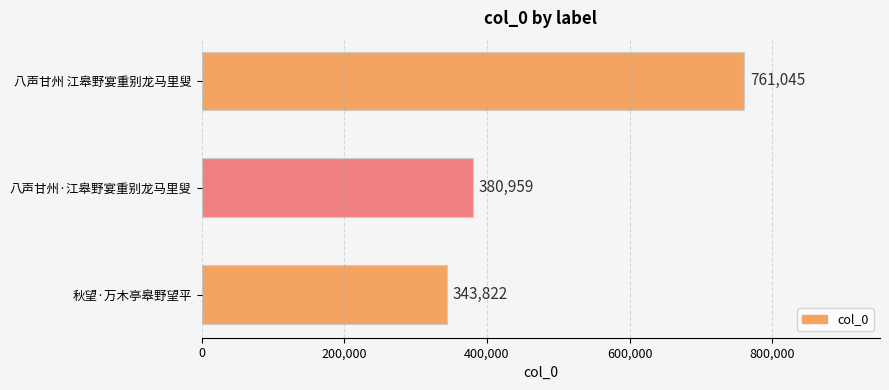

Are the bars grouped side by side (vs. stacked)?

No